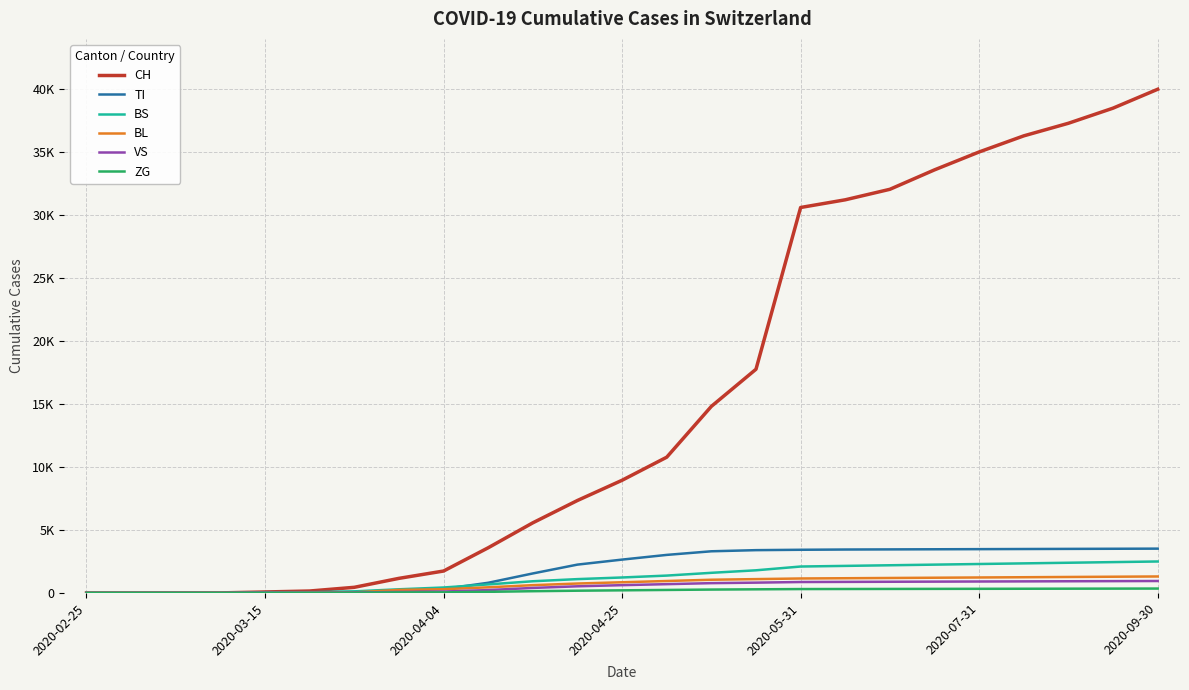

Reading left to right, list all the values displayed in this chart.

CH: 0	0	2	6	79	155	449	1160	1742	3589	5571	7345	8950	10782	14818	17767	30611	31222	32056	33600	35022	36300	37300	38500	40000
TI: 0	0	0	0	61	67	85	202	314	810	1550	2252	2650	3023	3310	3400	3430	3450	3460	3470	3480	3490	3500	3510	3520
BS: 0	0	0	4	4	46	128	292	434	680	930	1100	1230	1380	1600	1800	2100	2150	2200	2250	2300	2350	2400	2450	2500
BL: 0	0	0	2	5	18	46	242	298	450	620	750	850	950	1050	1100	1150	1170	1190	1210	1230	1250	1270	1290	1310
VS: 0	0	2	2	6	15	35	81	112	230	400	530	620	700	780	820	870	880	890	900	910	920	930	940	950
ZG: 0	0	0	0	0	5	18	39	46	90	140	180	210	240	270	290	310	315	320	325	330	335	340	345	350